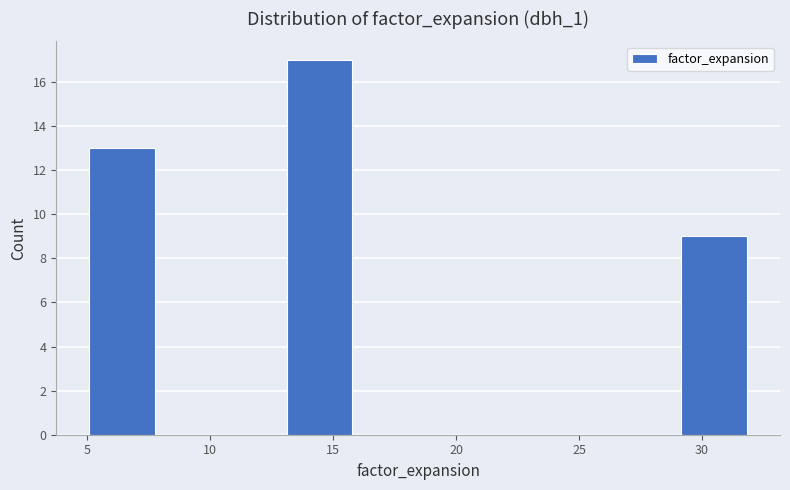

Reading left to right, list every bar in this chart as the range it spans on the x-axis followed by its height. Neither the bar edges nor the heights are printed on the chart, so give them approximately, as read against the axes.

5.0 to 8.0: 13
8.0 to 10.5: 0
10.5 to 13.0: 0
13.0 to 16.0: 17
16.0 to 18.5: 0
18.5 to 21.0: 0
21.0 to 24.0: 0
24.0 to 26.5: 0
26.5 to 29.0: 0
29.0 to 32.0: 9